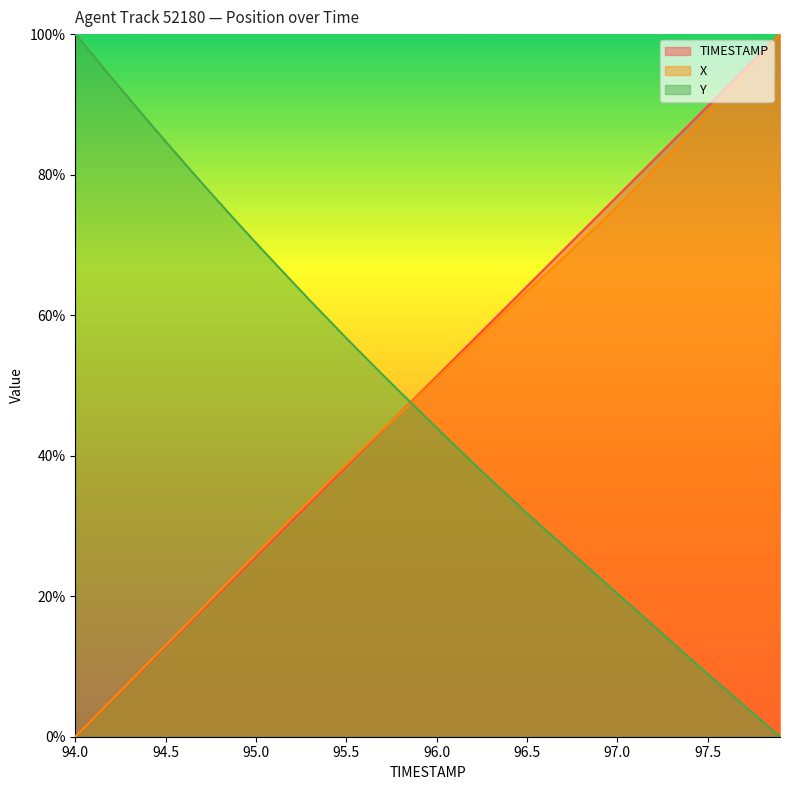

At how many categories does at least one series exceed 95?

4